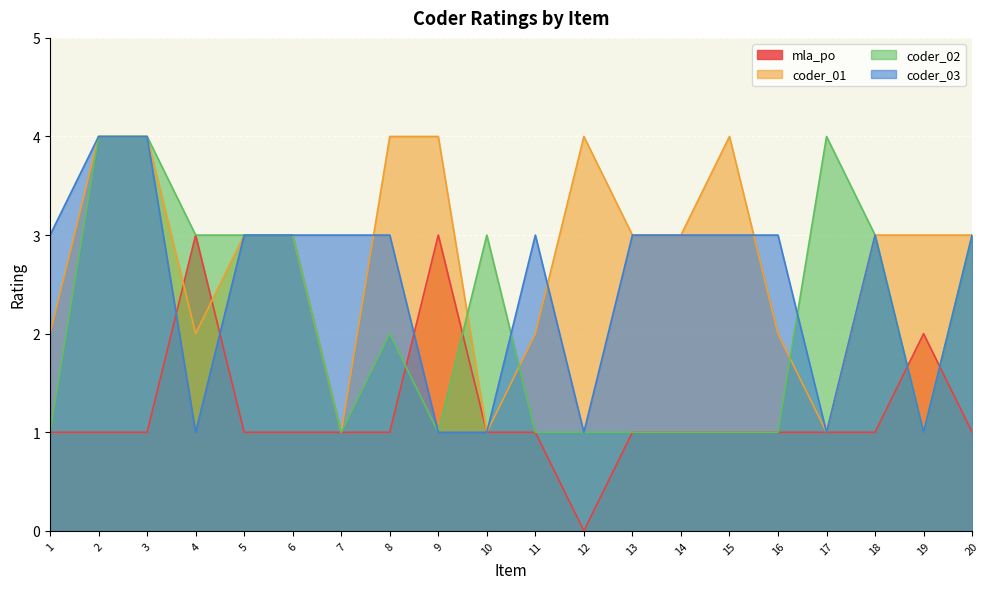

At which label does mla_po first exceed 1?

4